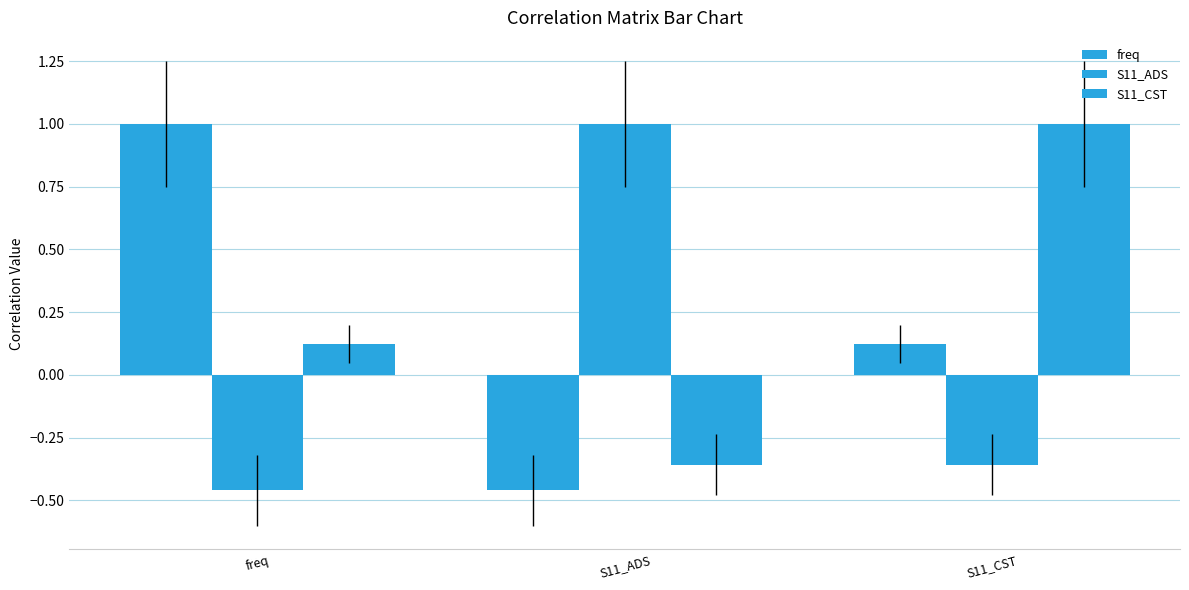

What is the difference between the S11_CST values at S11_ADS and freq?

0.5